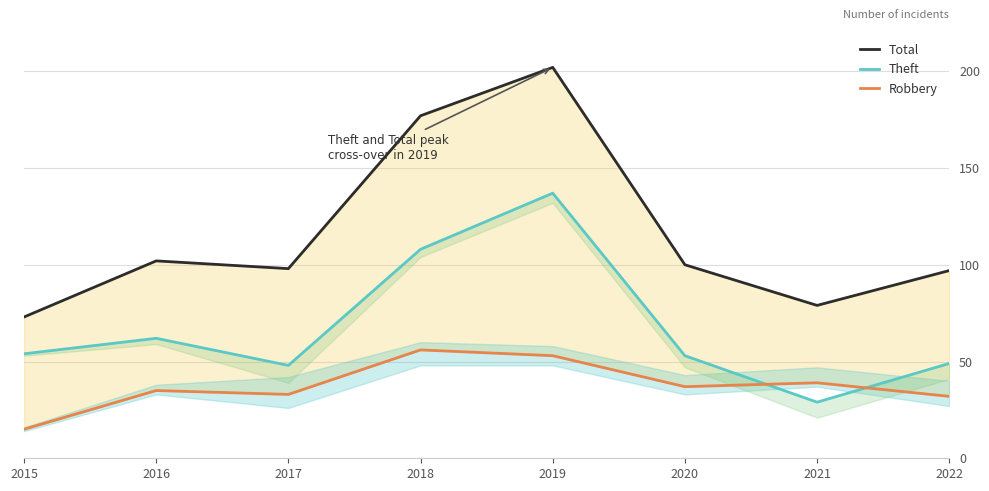

What is the total value across all series at 2017?

179